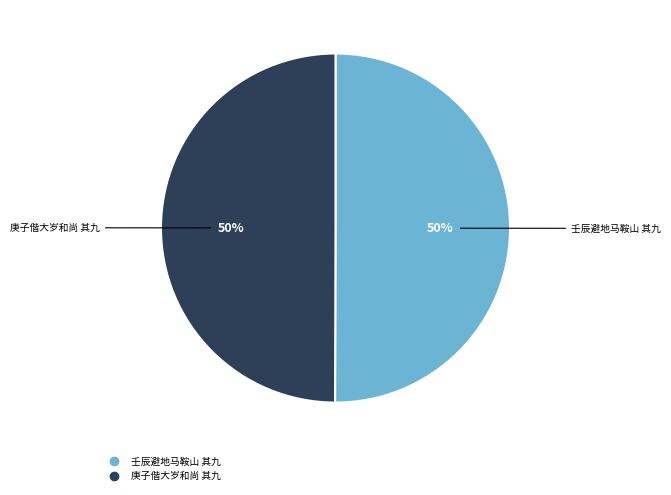

To the nearest percent, what is the average slice percentage?

50%